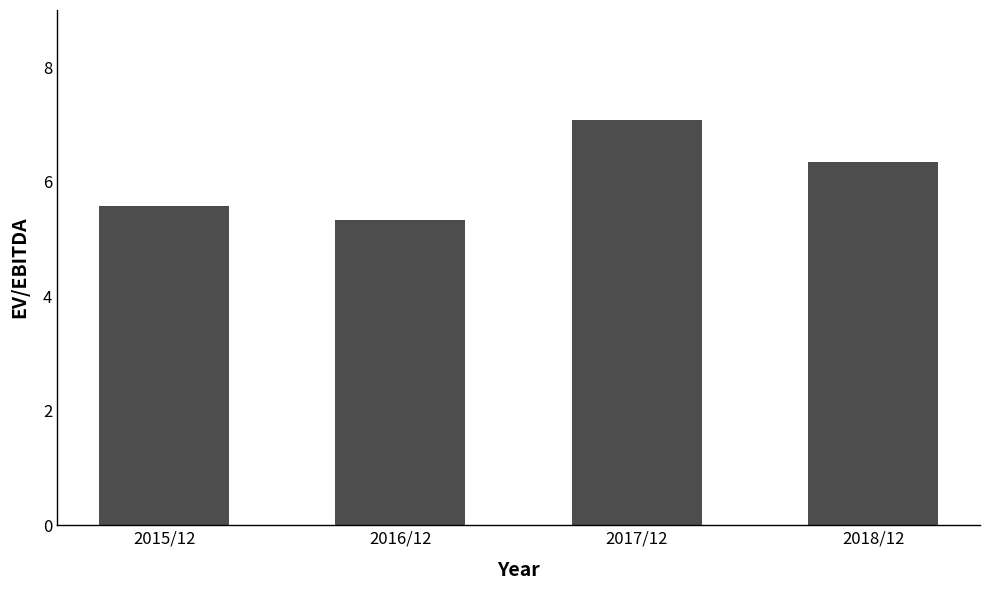

What is the smallest value displayed?

5.3